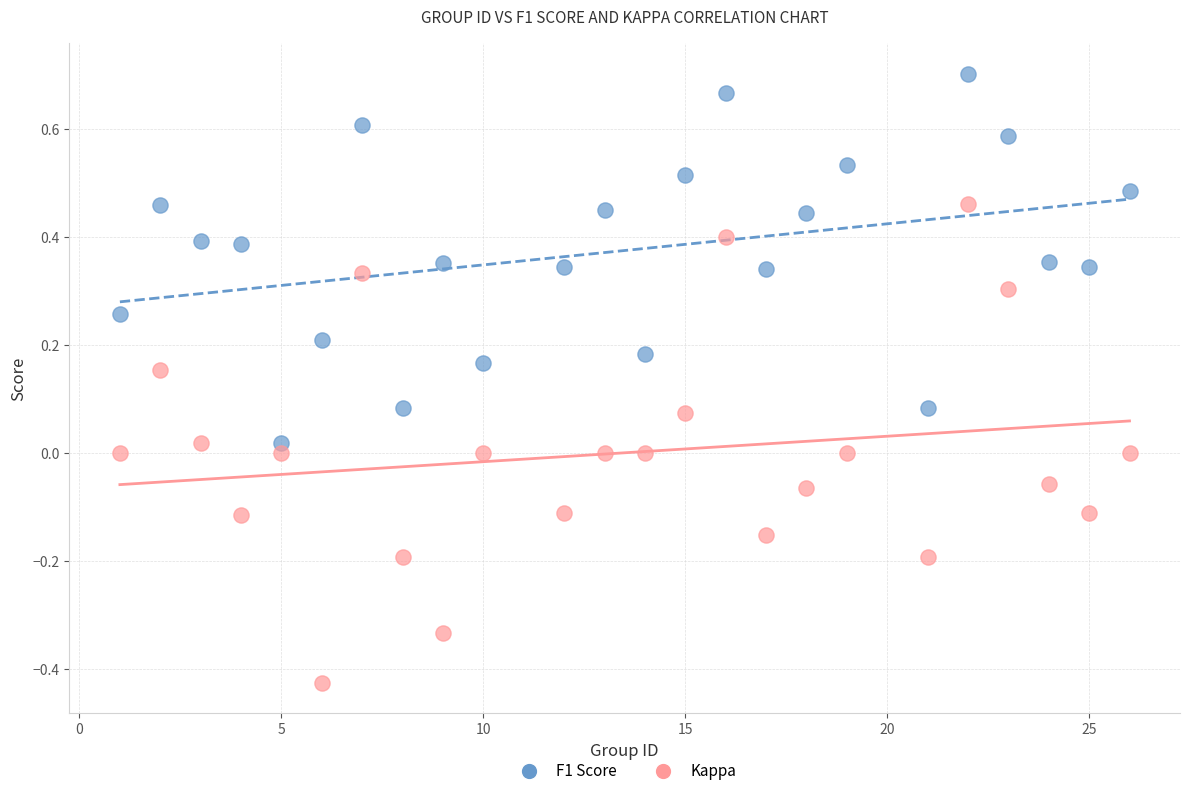

Across all data points, what is the range of Y values (max minus min)?

1.1